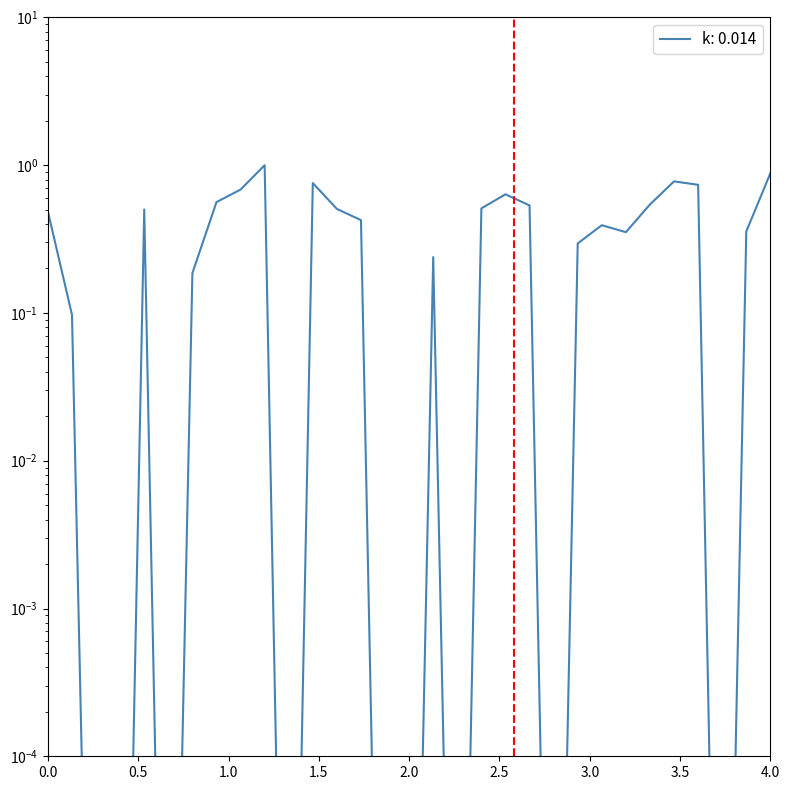

The chart shows a value of 1.5 at 2017-12-10. True or false?

False